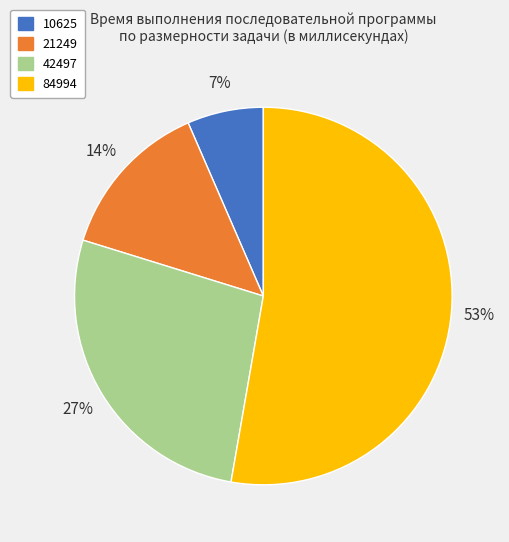

Rank the categories by value from lowest to highest.

10625, 21249, 42497, 84994